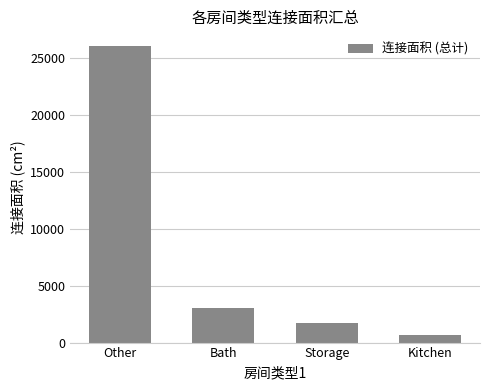

Reading left to right, list all the values displayed in this chart.

26007	3036	1680	684